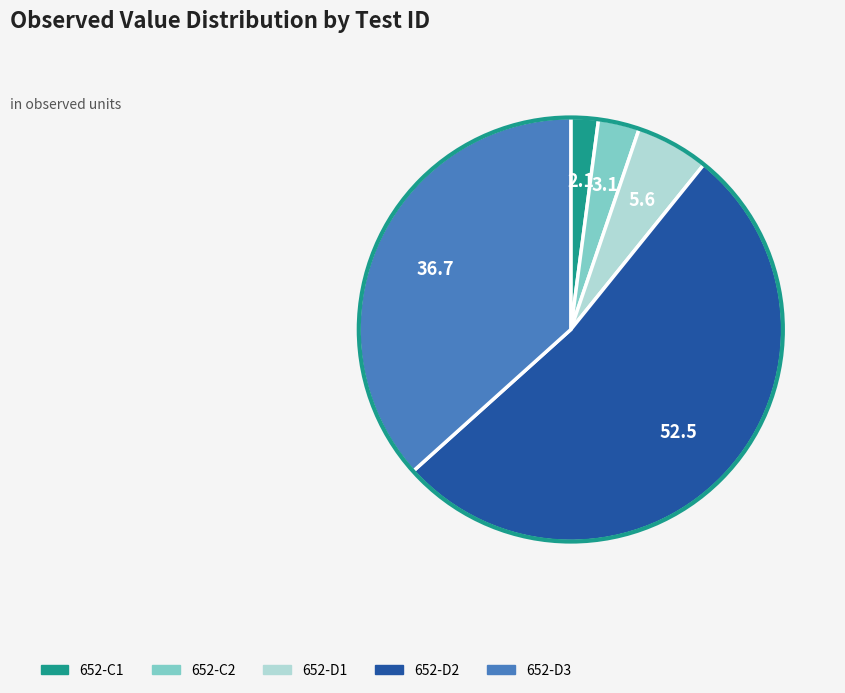

Is the sum of 652-C2 and 652-C1 greater than half?

No